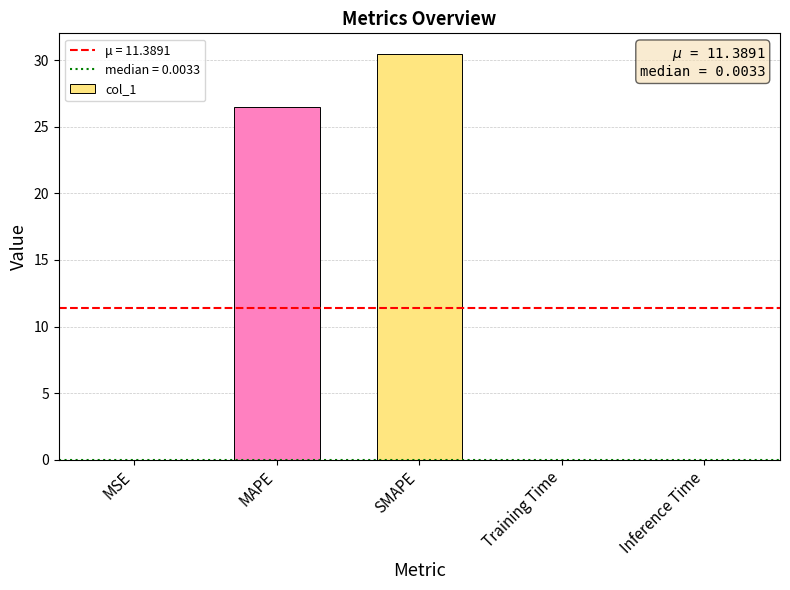

What is the greatest value displayed?

30.5